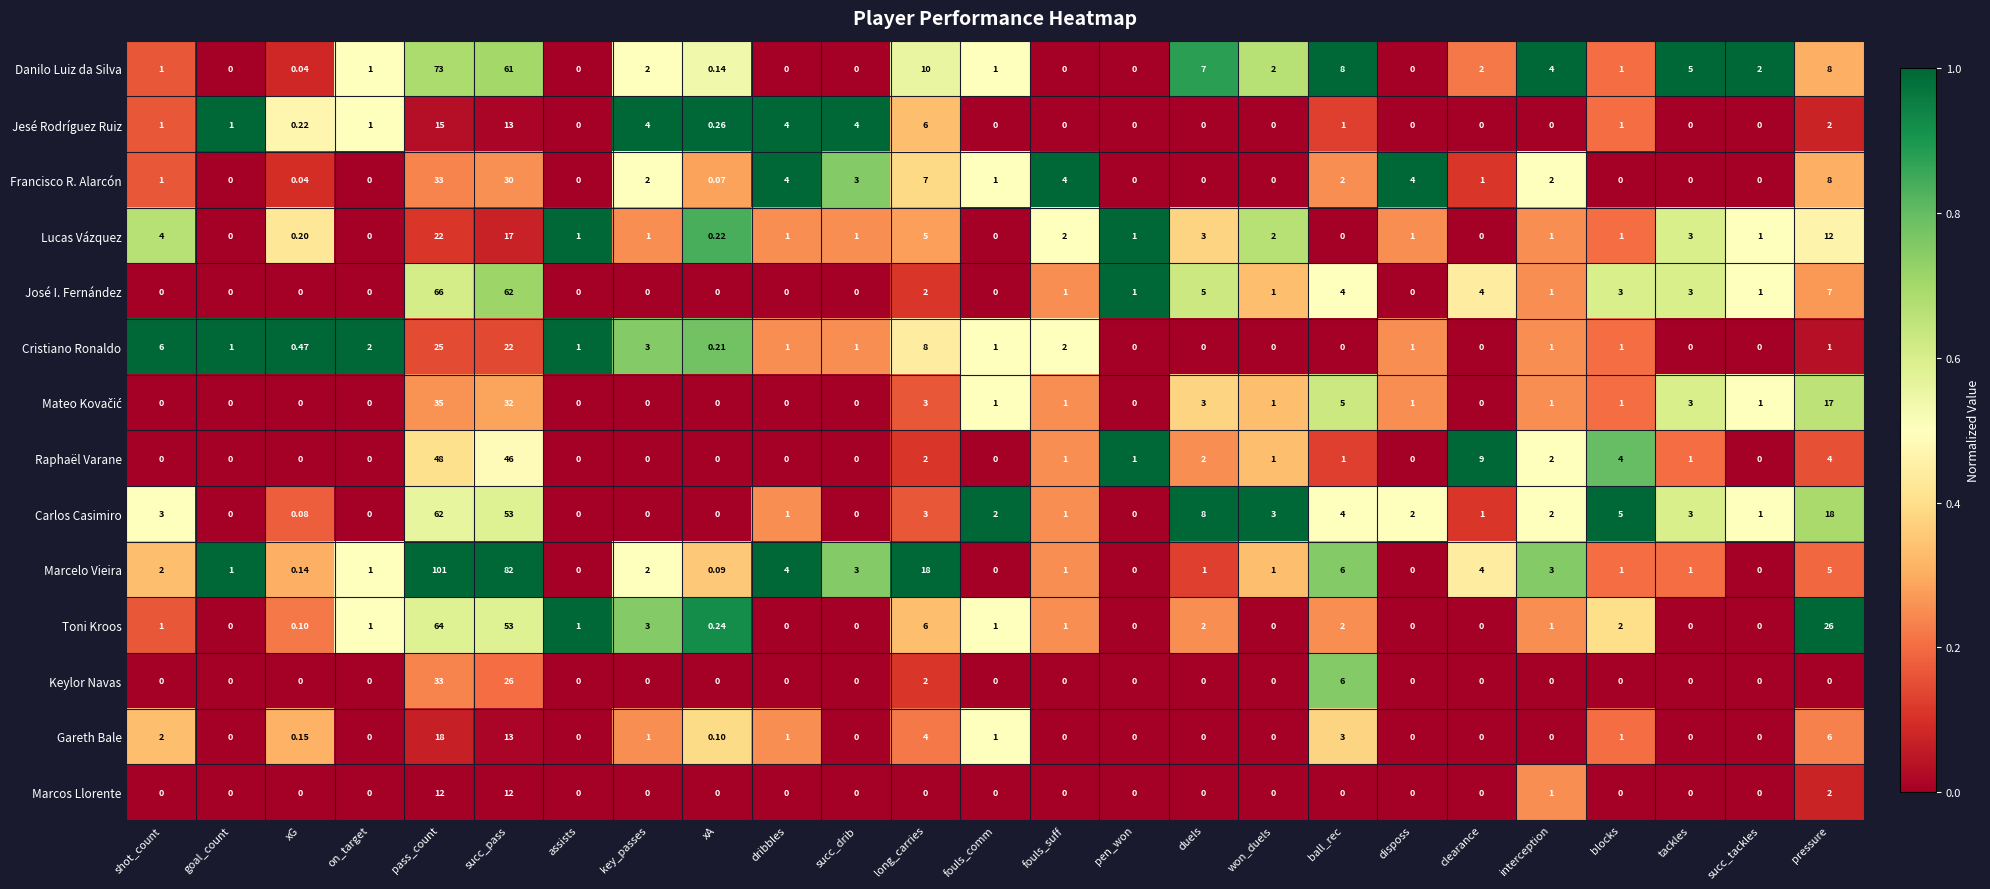

At which category does the chart reach its peak across all series?

pass_count